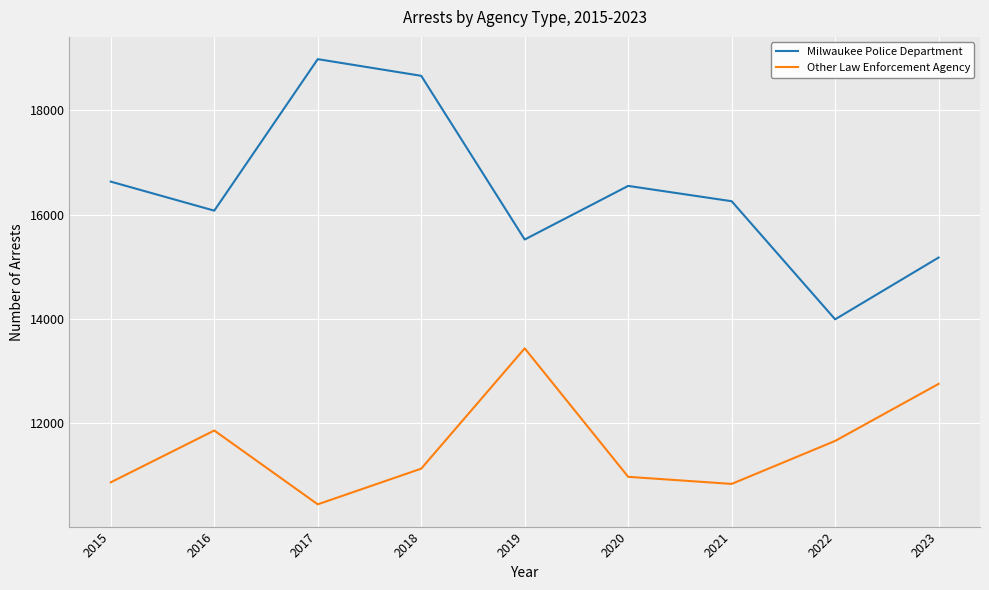

What is the difference between the highest and lowest values at 2018?

7540